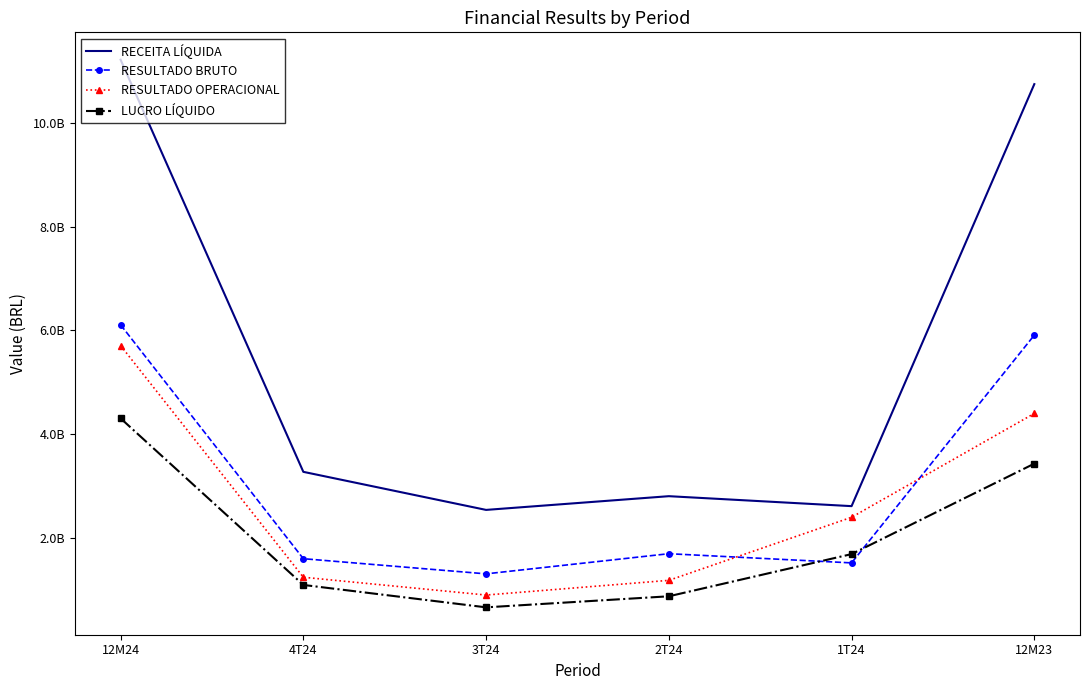

Which label corresponds to the largest value in the chart?

12M24